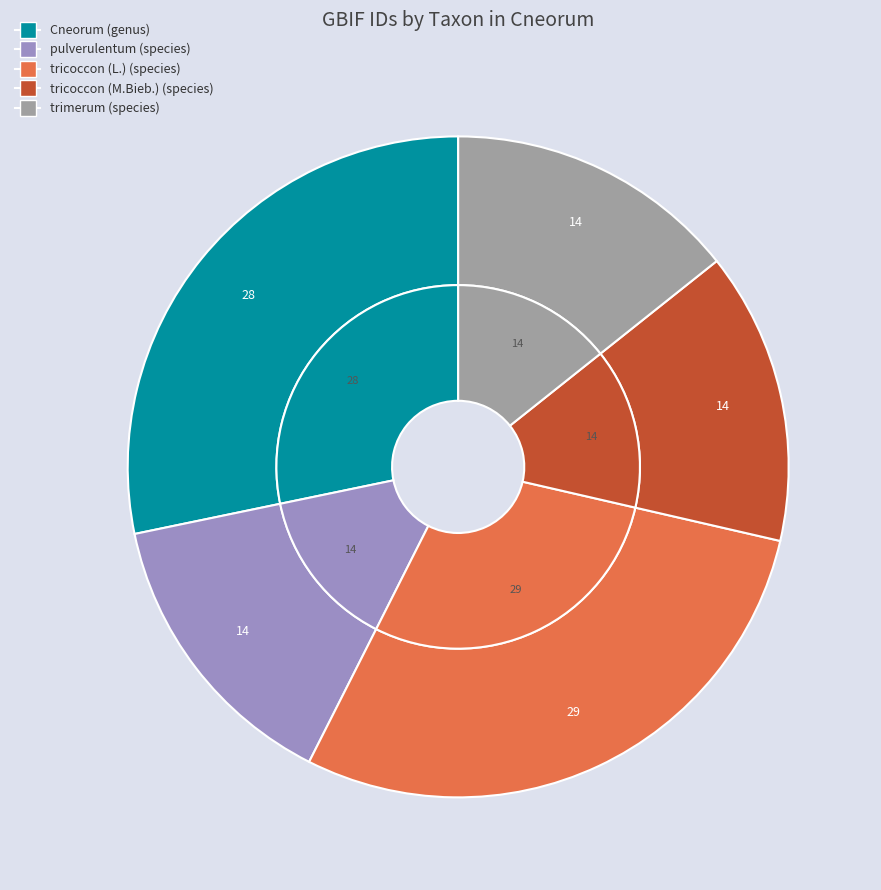

Is there any slice that represents more than half of the pie?

No